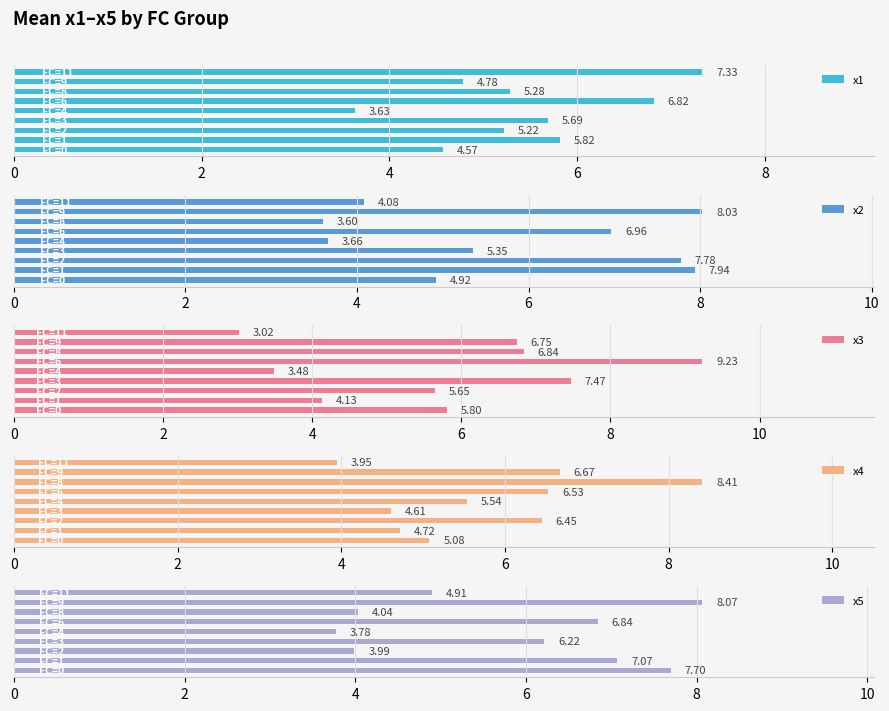

How many bars are there in total?

45